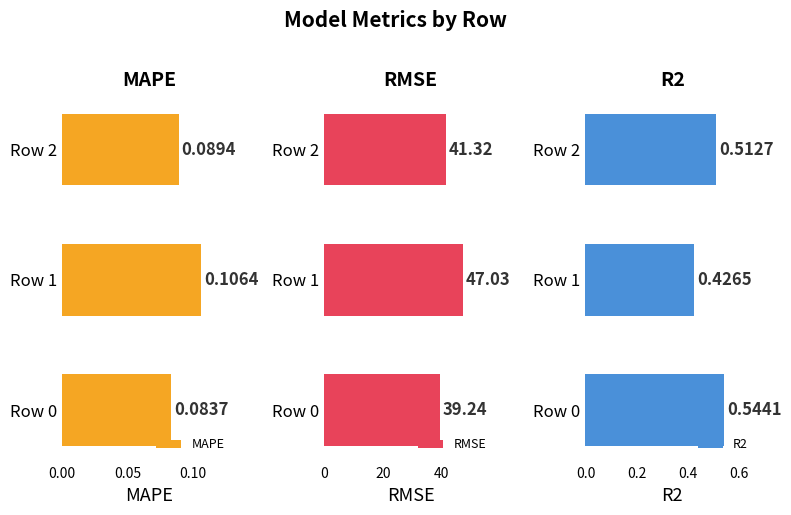

What is the value of the RMSE bar at the 1st from the left?

39.2